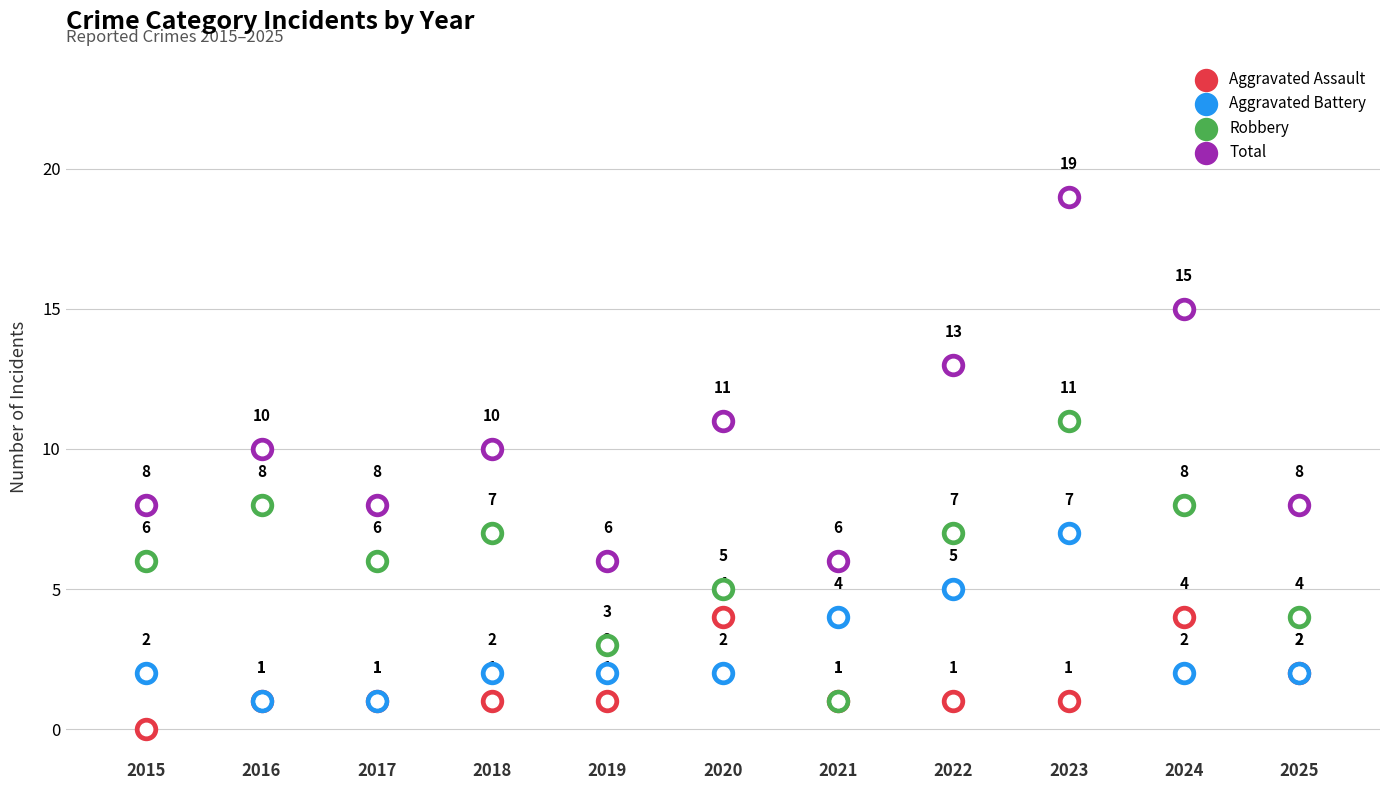

At which category is the sum across all series the highest?

2023